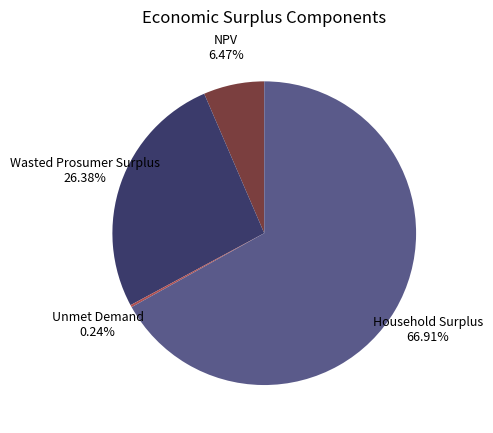

Is the sum of Wasted Prosumer Surplus and Household Surplus greater than half?

Yes